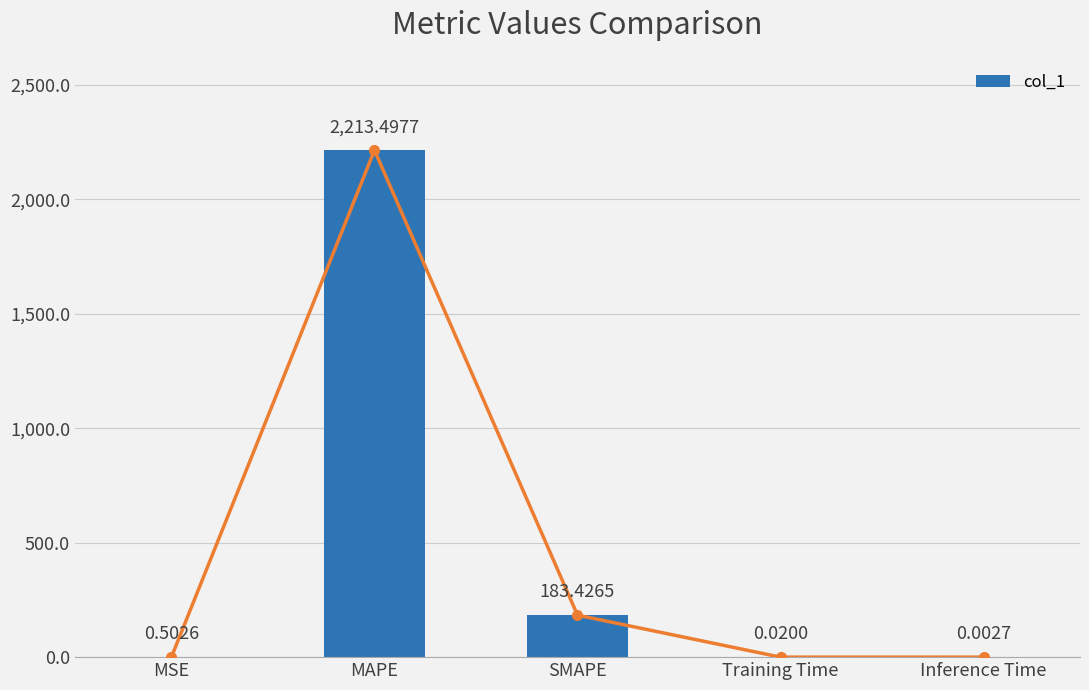

Are the bars horizontal?

No